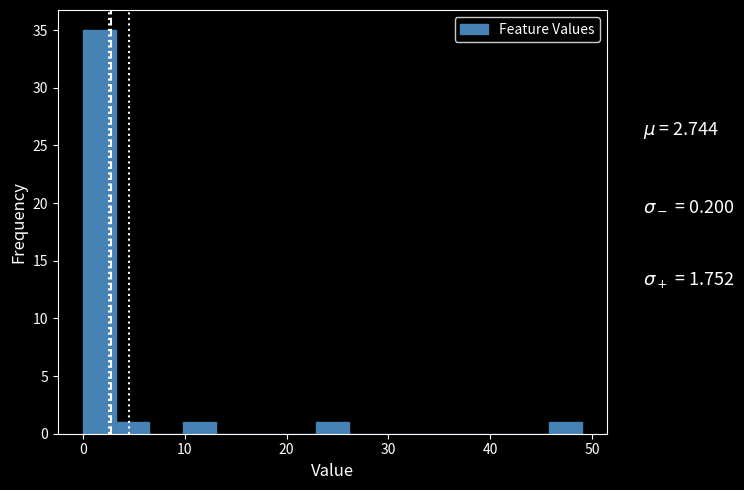

Read against the x-axis, roughly where is the centre of the tallest bar?

2